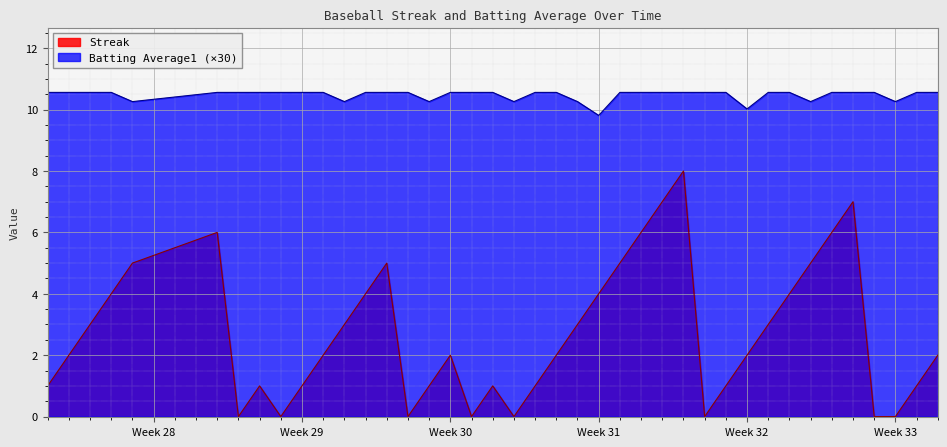

Which series has the widest spread of values?

Streak